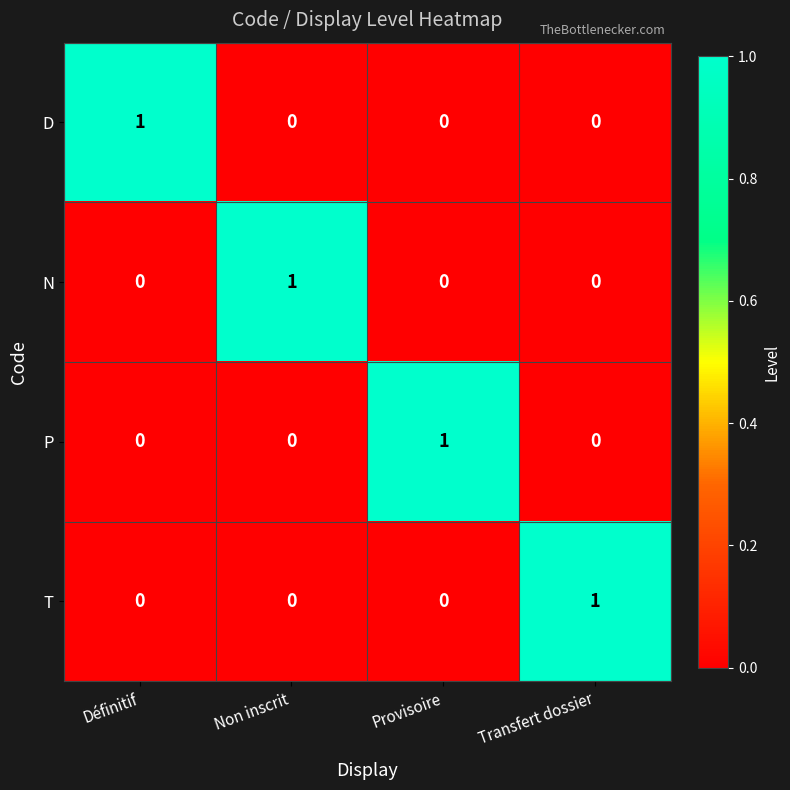

At which label does N reach its peak?

Non inscrit